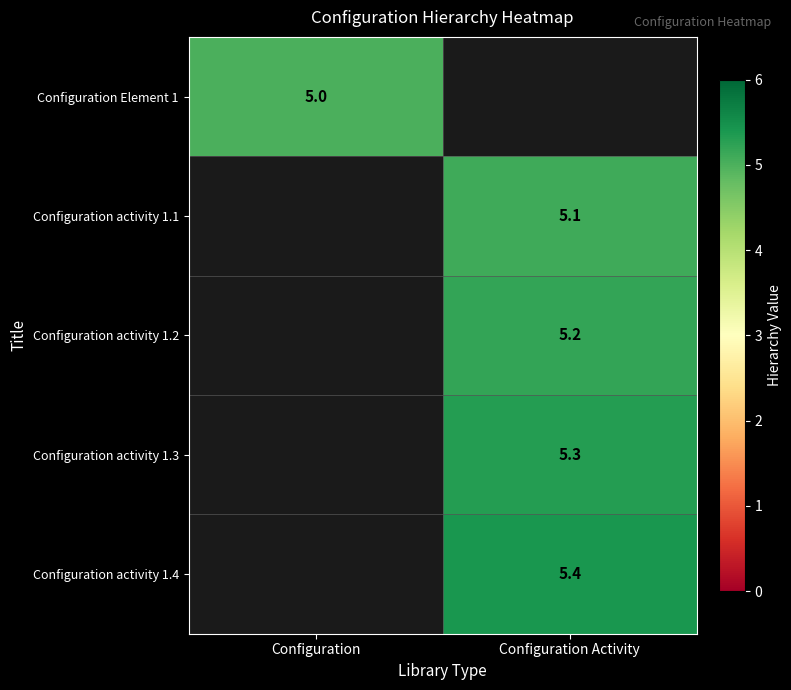

The Configuration activity 1.2 series shows 5.2 at Configuration Activity. True or false?

True